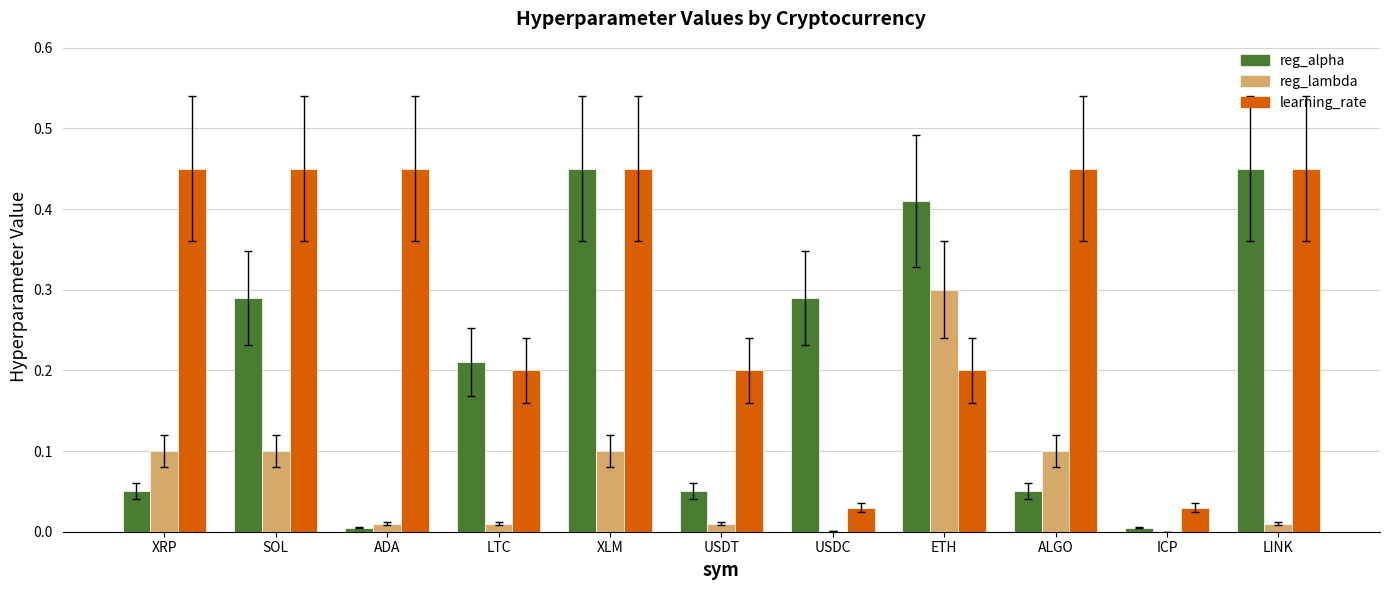

What is the sum of all reg_alpha values?

2.3